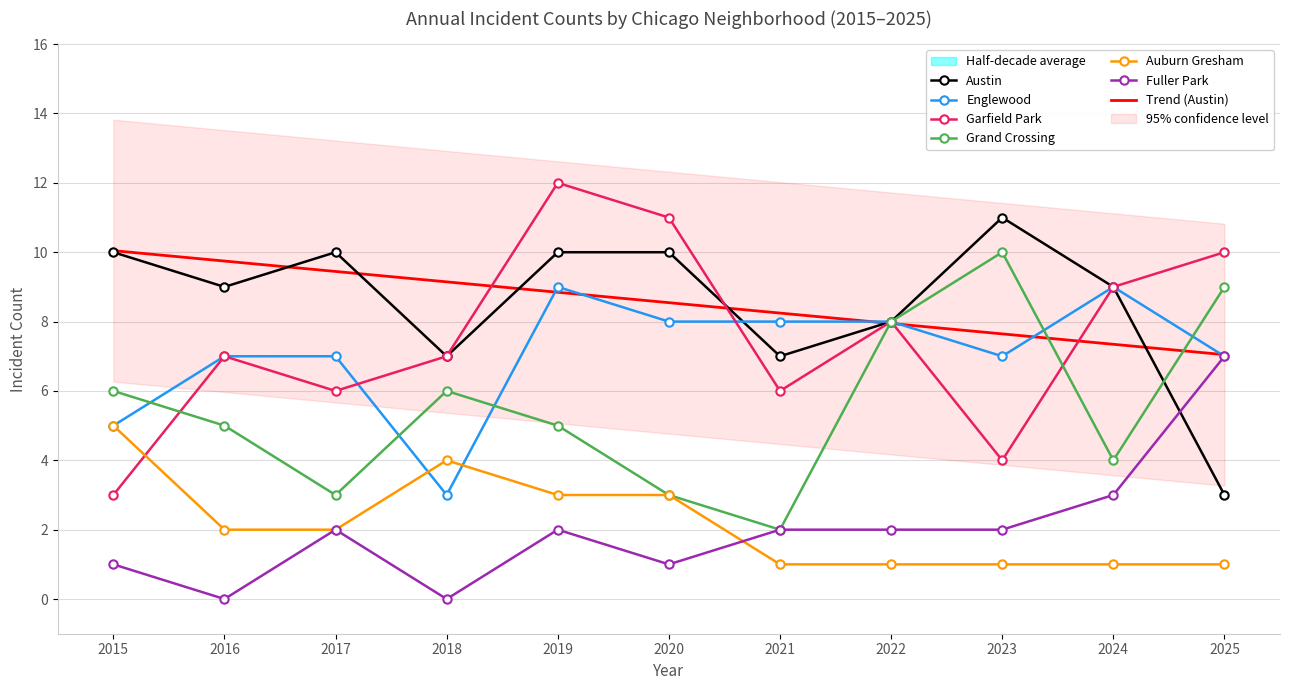

True or false: Fuller Park has more than 0 points higher than both neighbors.

True